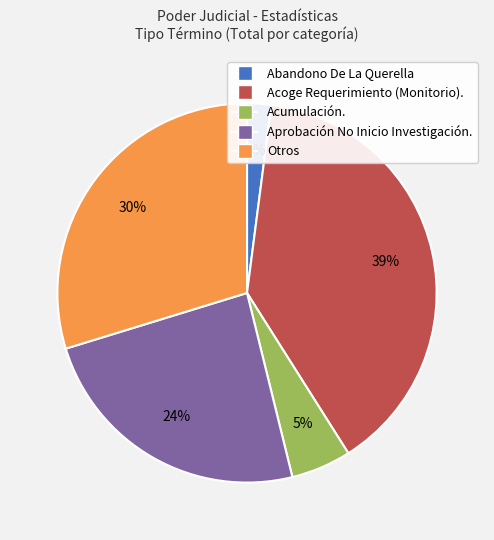

The Aprobación No Inicio Investigación. slice represents 35% of the pie. True or false?

False